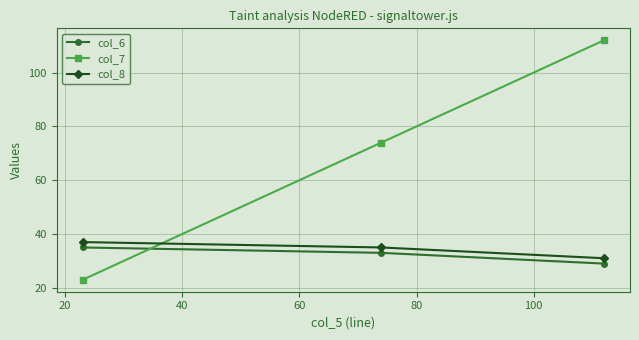

What is the greatest value displayed?

112